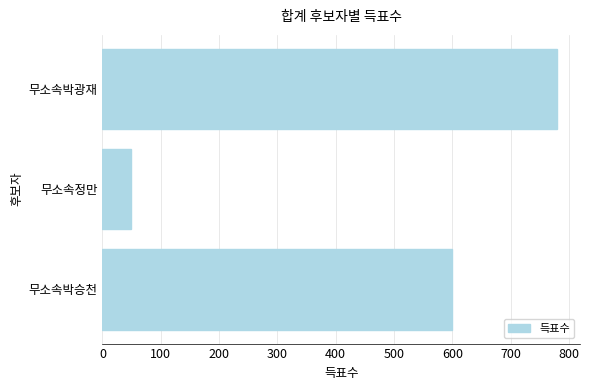

True or false: the data shows 78 at 무소속정만.

False